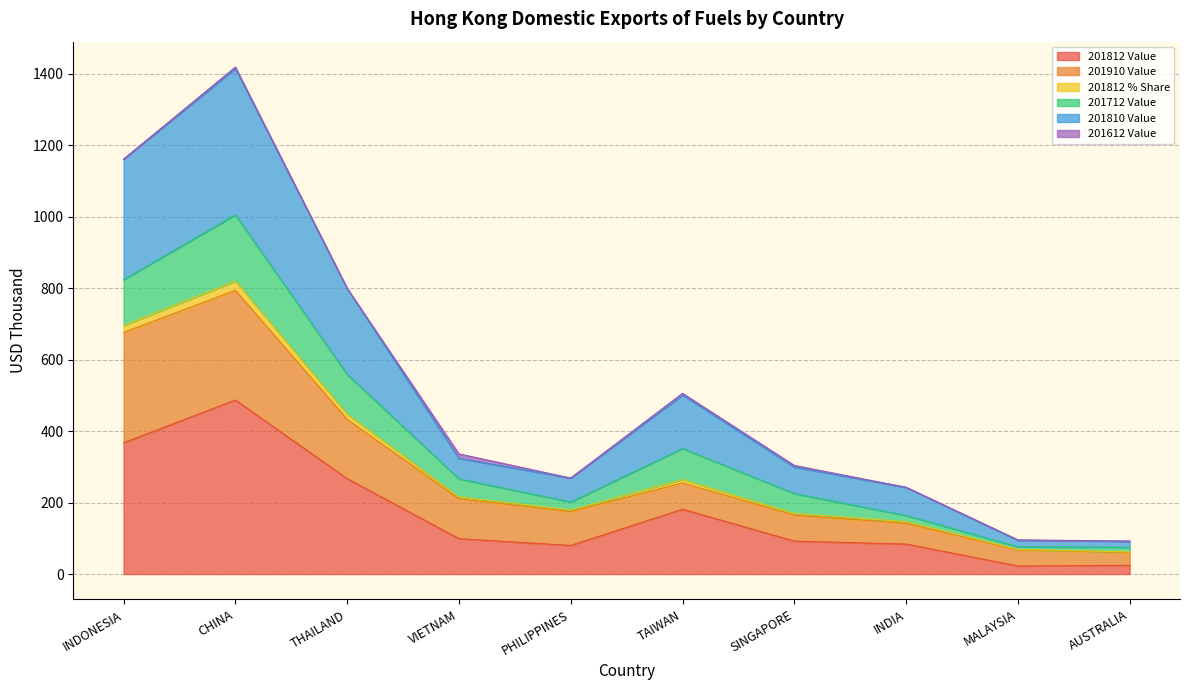

Does the chart have visible grid lines?

Yes